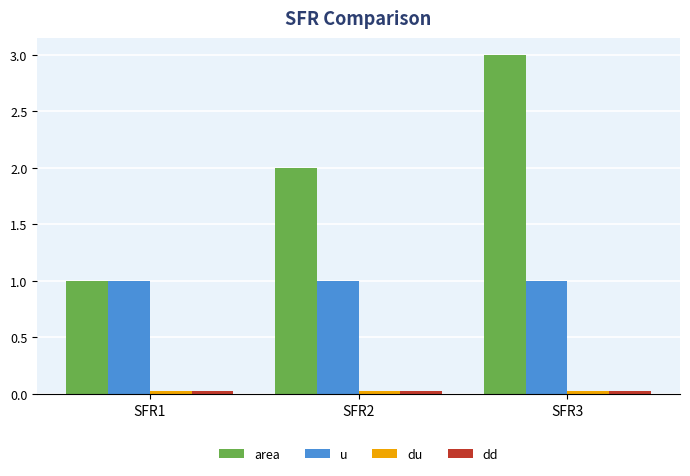

Which series has the largest range (max minus min)?

area